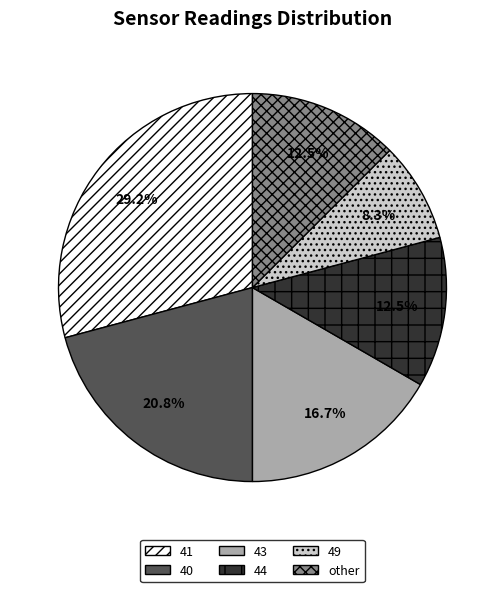

How many segments does this pie chart have?

6